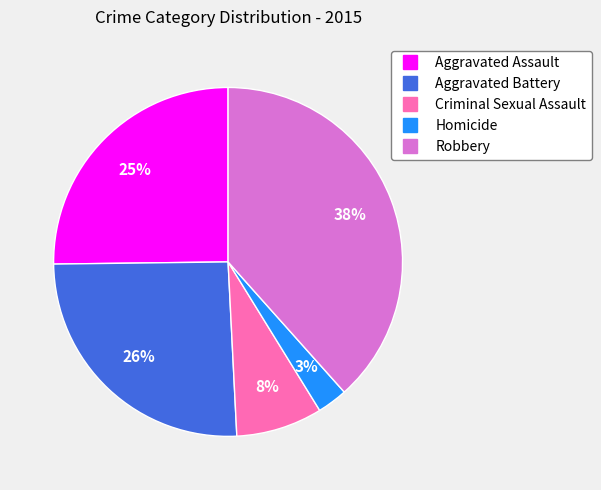

Between Aggravated Battery and Robbery, which is larger?

Robbery